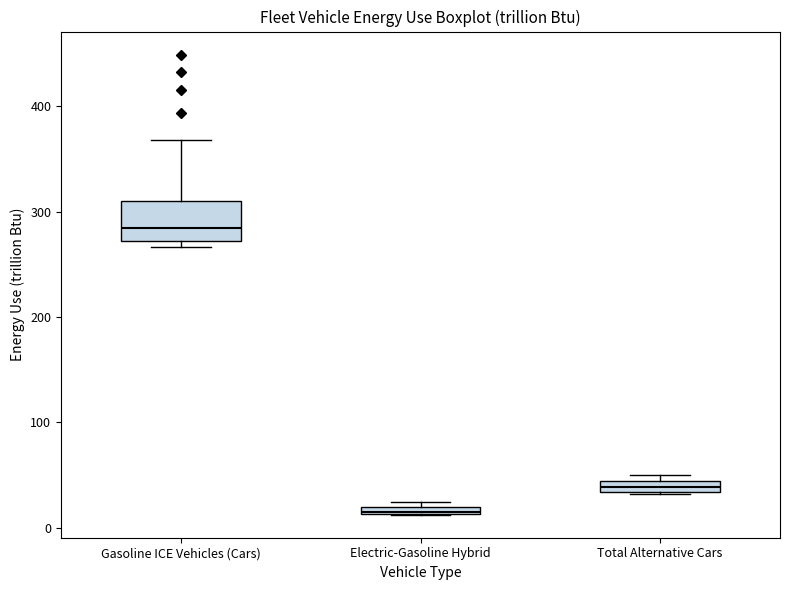

Which box is the tallest, from its lower edge to its upper edge?

Gasoline ICE Vehicles (Cars)